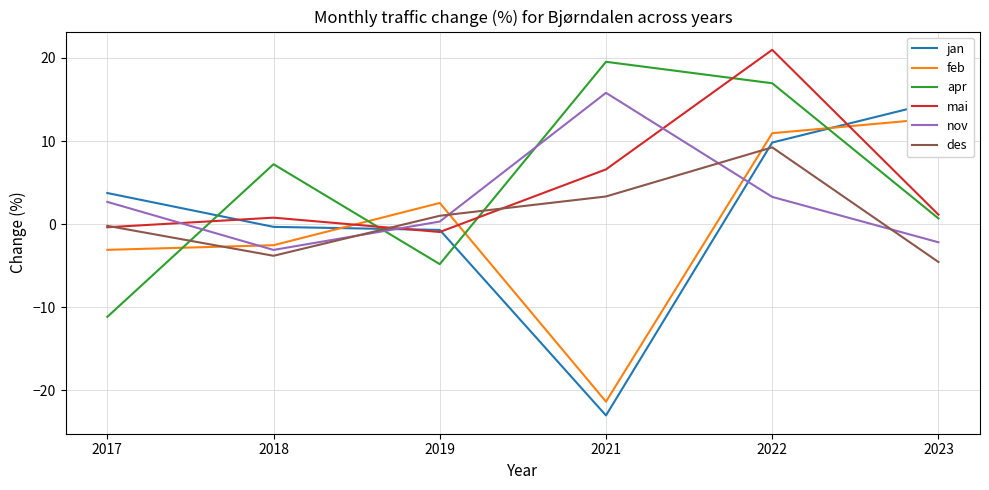

True or false: feb has more than 1 interior local peaks.

False